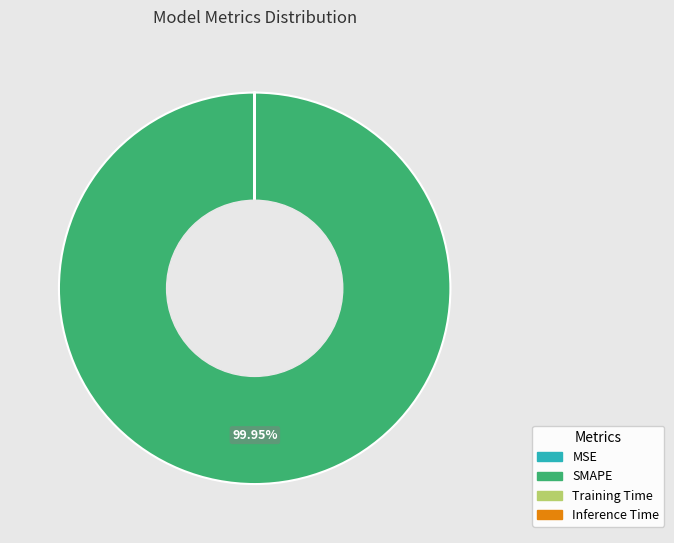

Which slice is the largest?

SMAPE